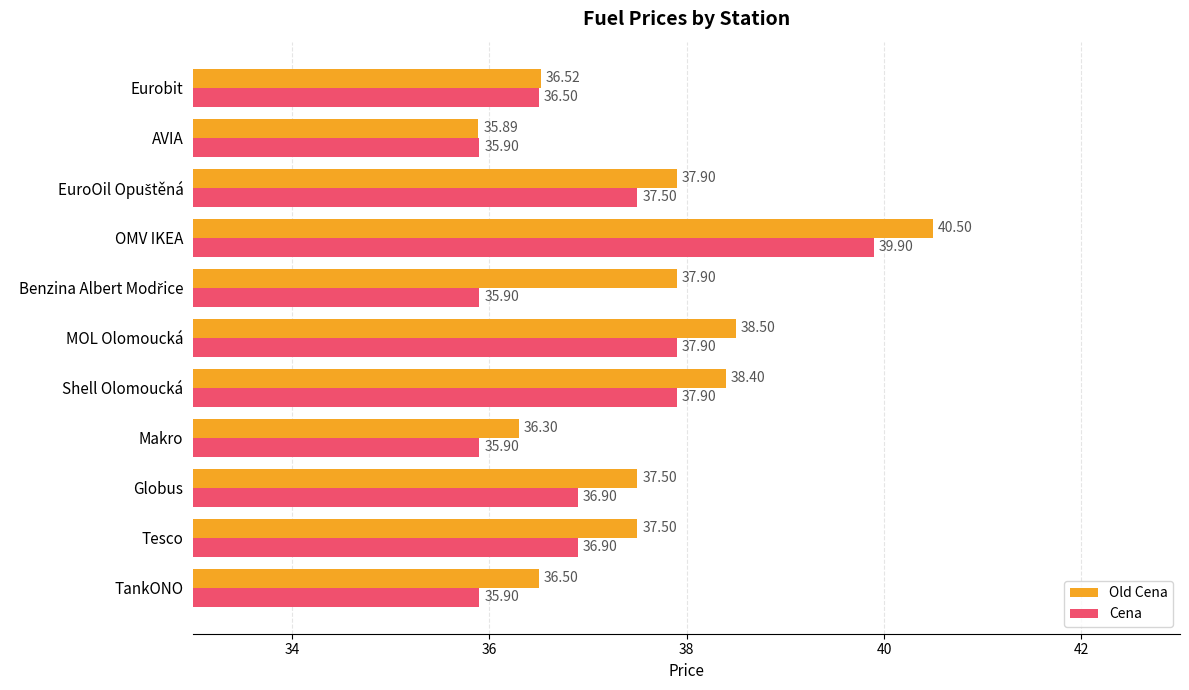

Rank the series at OMV IKEA from lowest to highest value.

Cena, Old Cena